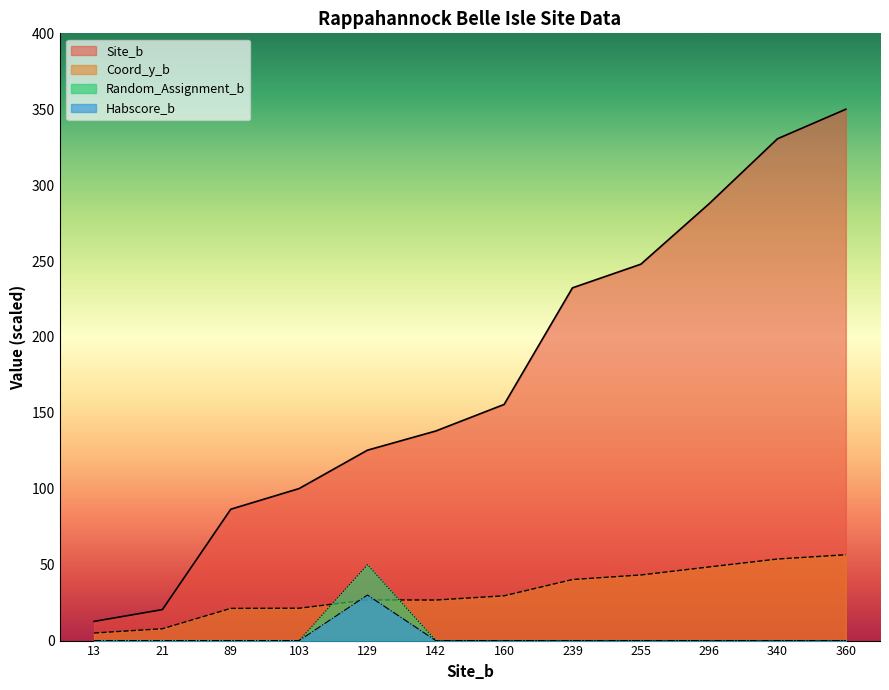

Which series has the largest range (max minus min)?

Site_b